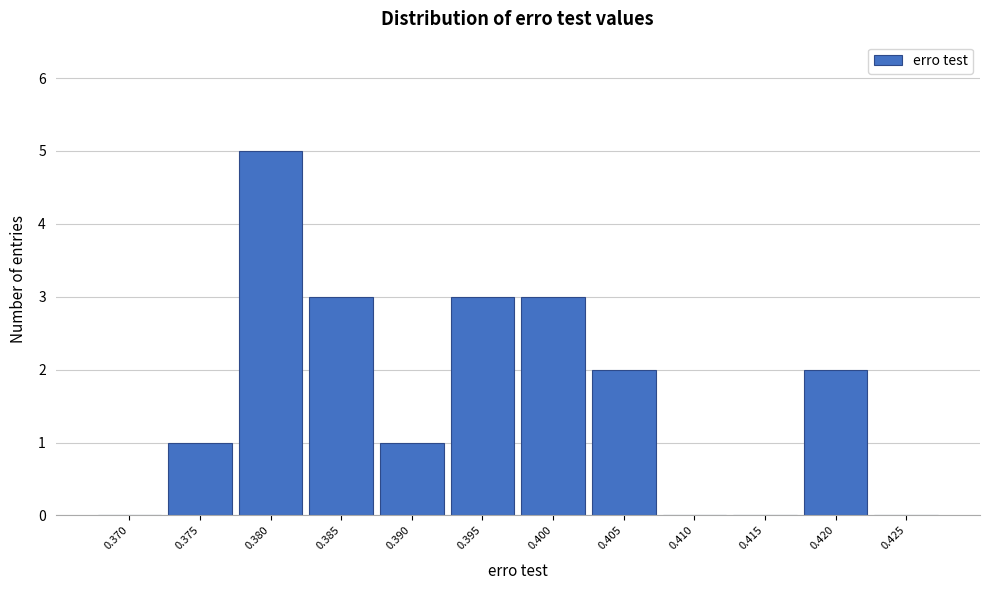

Reading left to right, transcribe all the data shown in this chart.

0.370=0	0.375=1	0.380=5	0.385=3	0.390=1	0.395=3	0.400=3	0.405=2	0.410=0	0.415=0	0.420=2	0.425=0